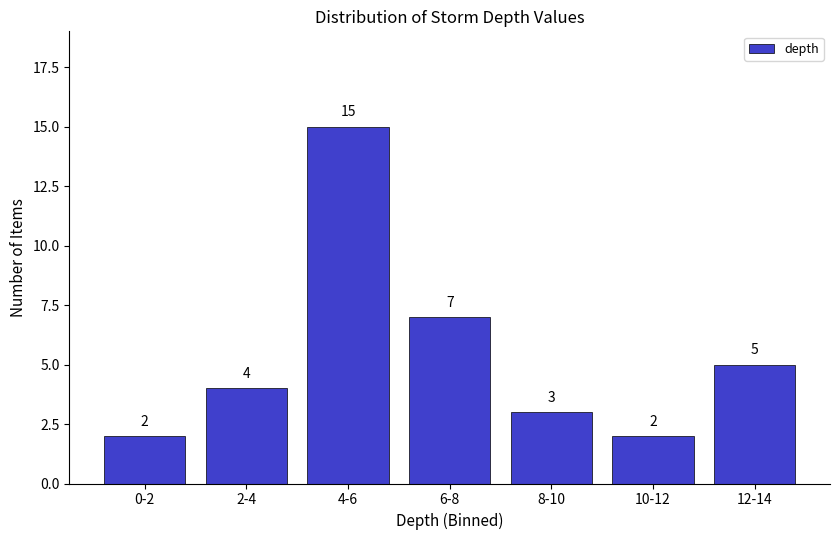

Reading left to right, transcribe all the data shown in this chart.

2	4	15	7	3	2	5